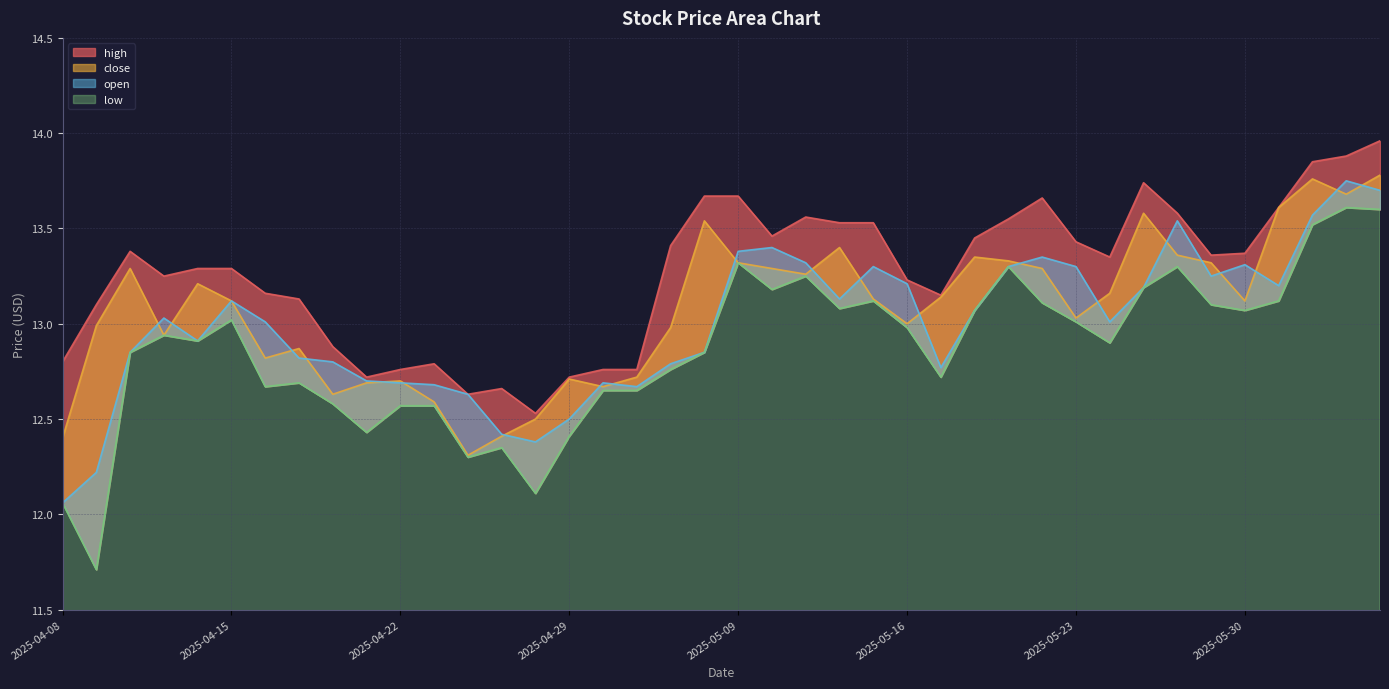

How many values in the low series are below 12?

1